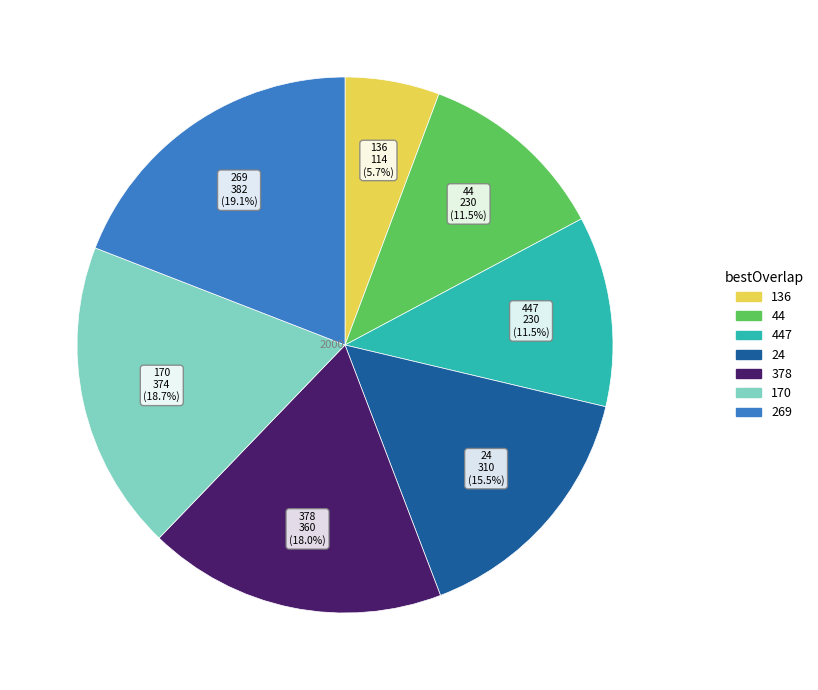

Is there any slice that represents more than half of the pie?

No